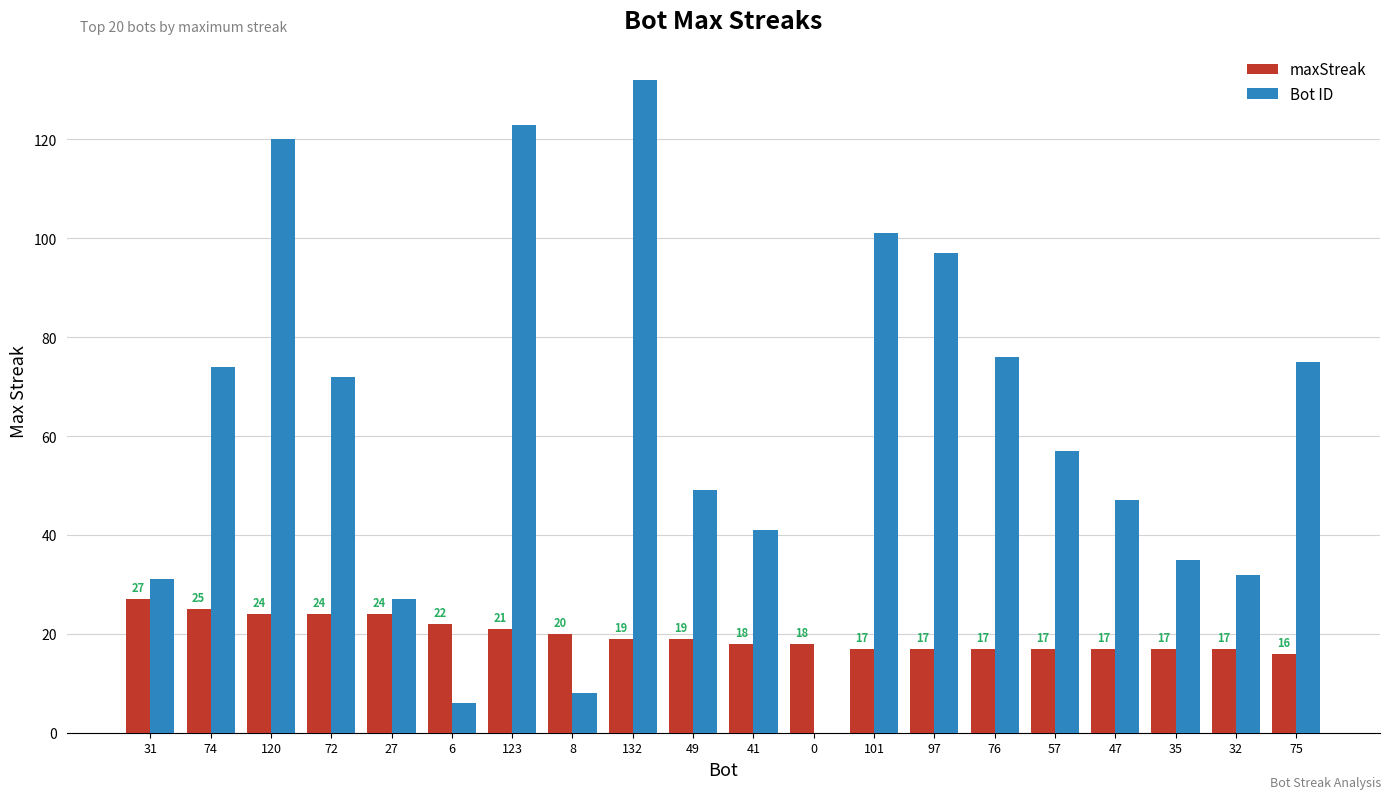

Where does the maxStreak series first go above 19?

31